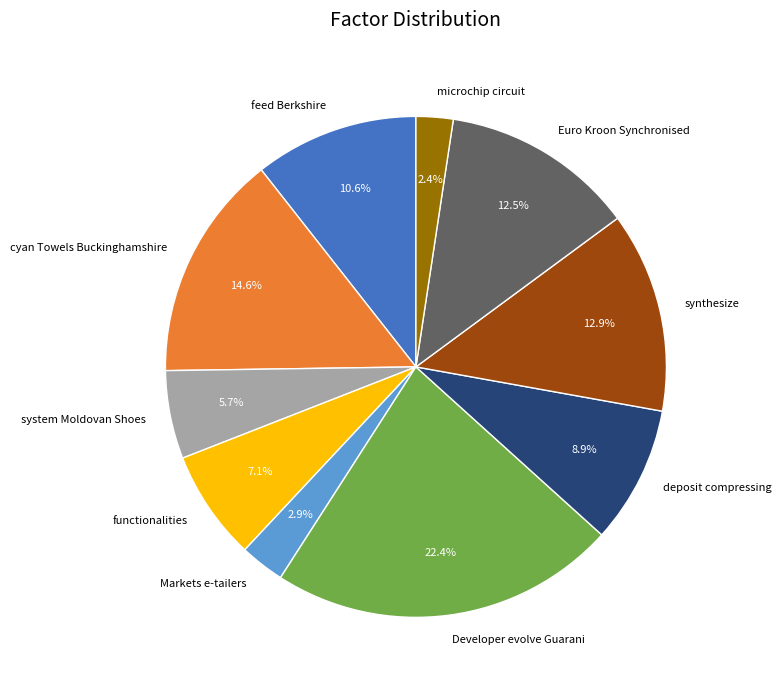

What is the total percentage of Markets e-tailers and Developer evolve Guarani?

25.3%